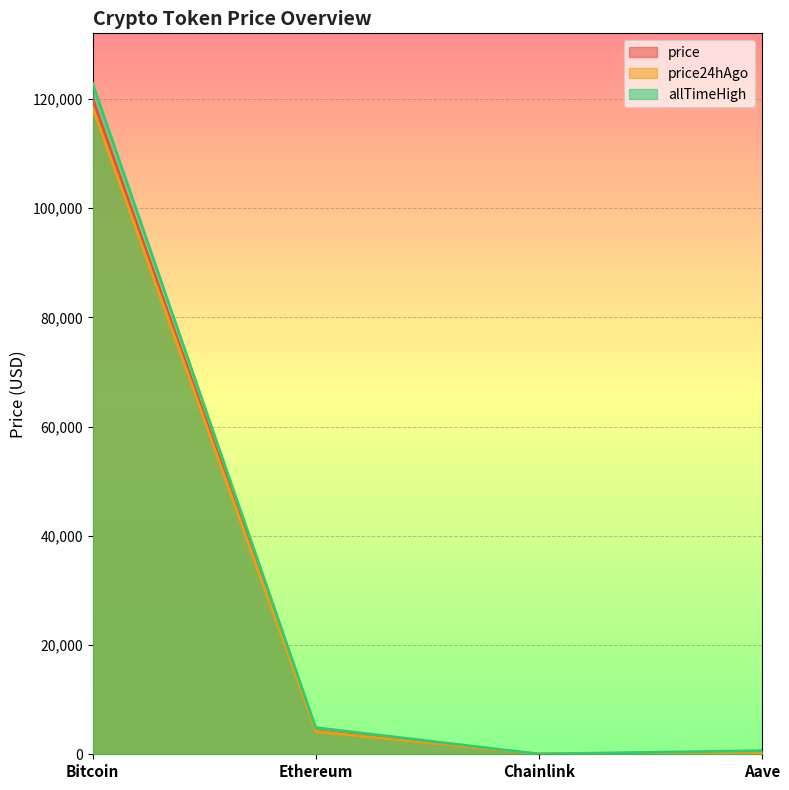

True or false: price and price24hAgo cross at least once.

False